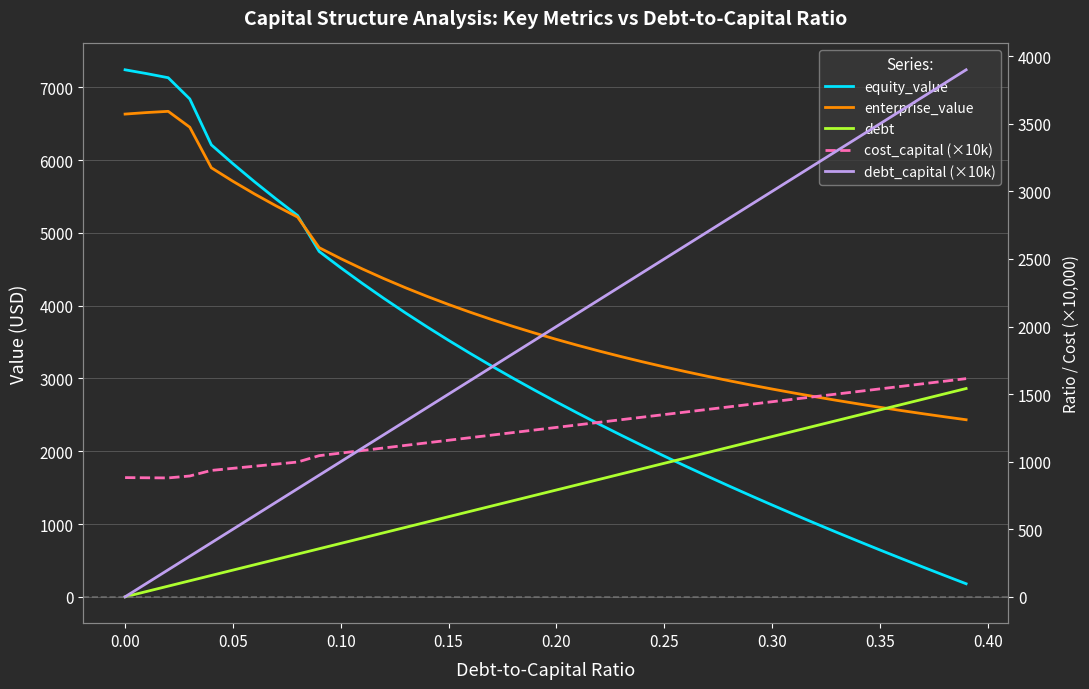

At how many categories does at least one series exceed 4595?

11